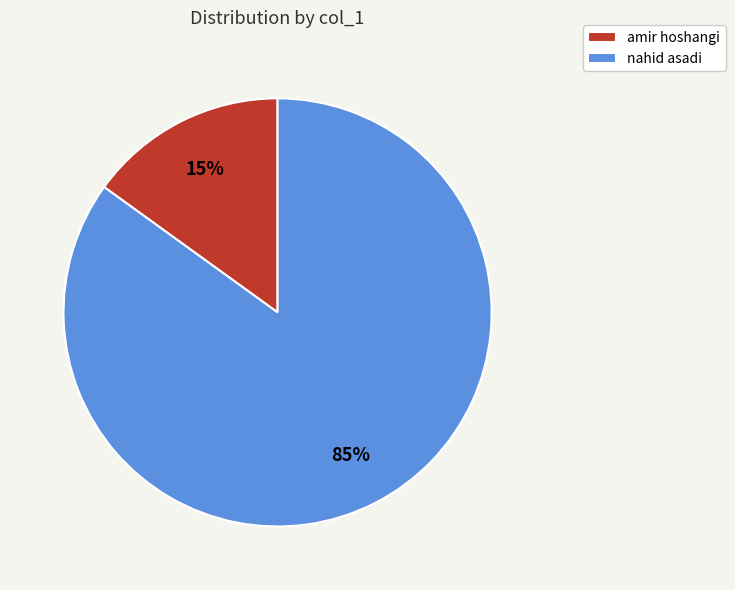

Is there a majority slice in this chart?

Yes